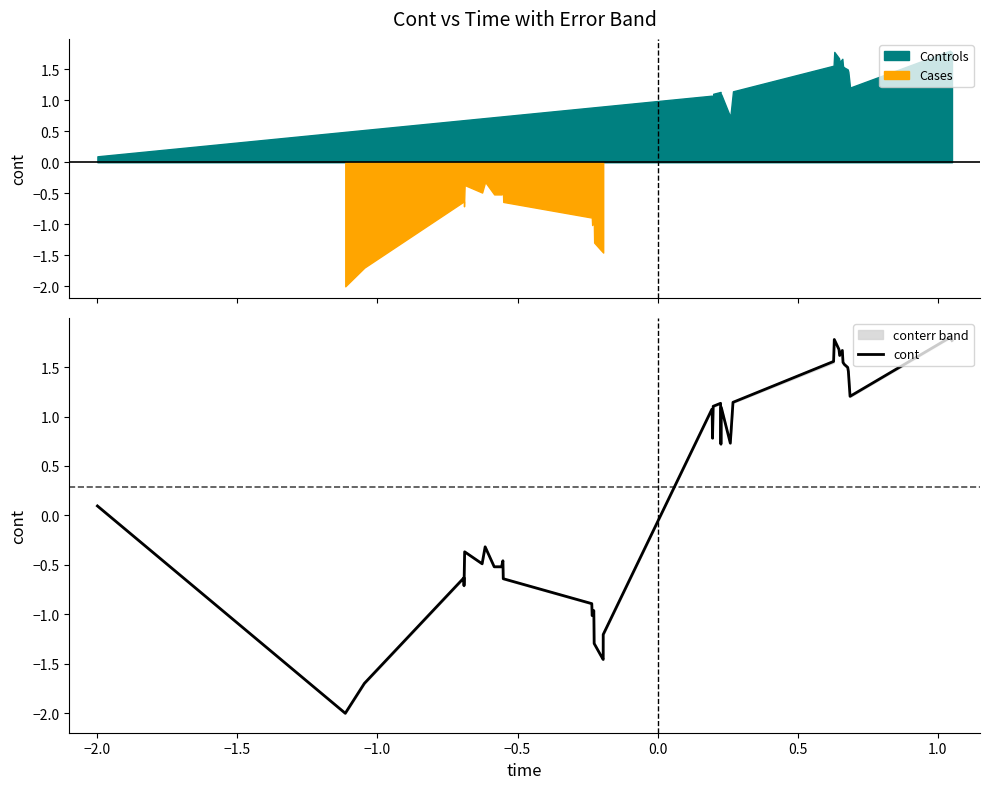

How many points are lower than both their immediate neighbors (excluding endpoints)?

10